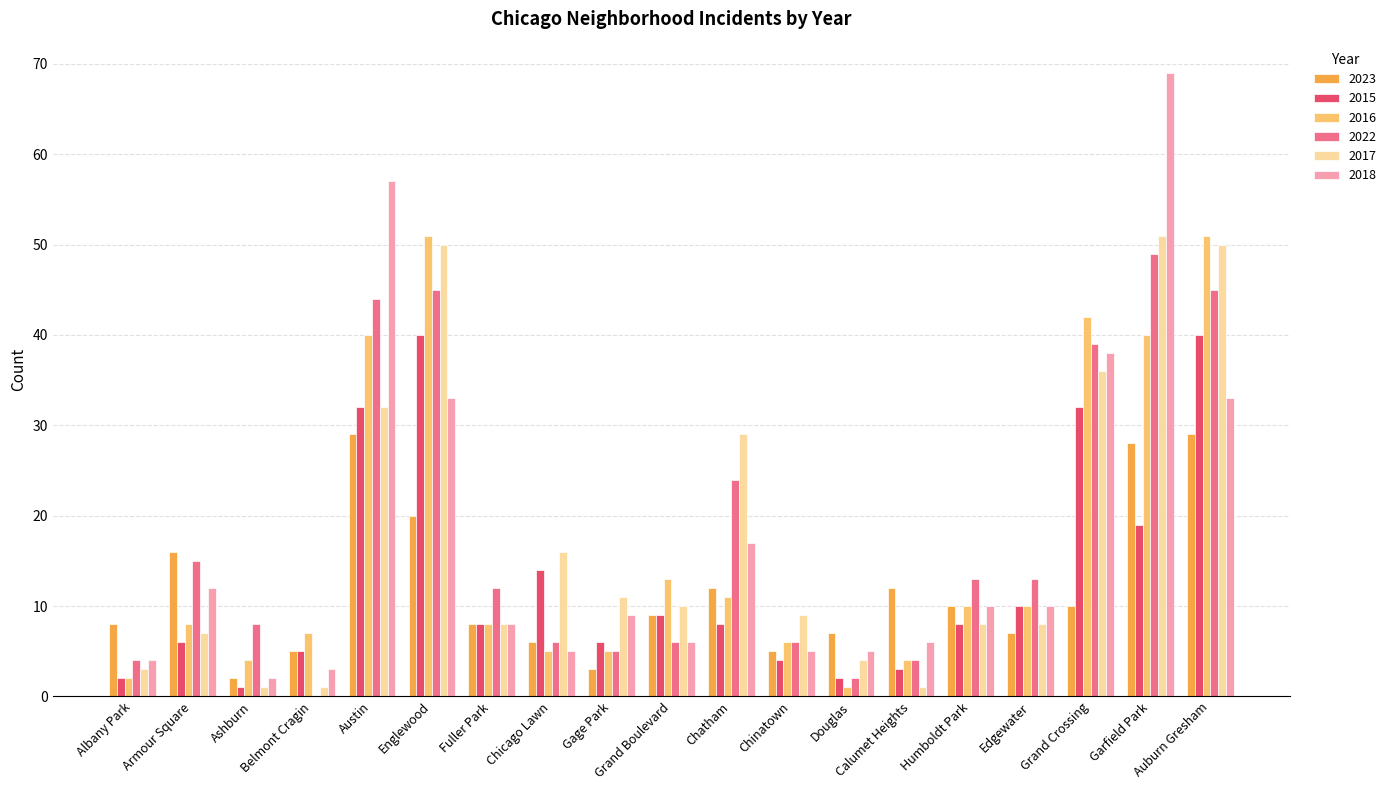

Between Armour Square and Gage Park, which series saw the biggest shift?

2023